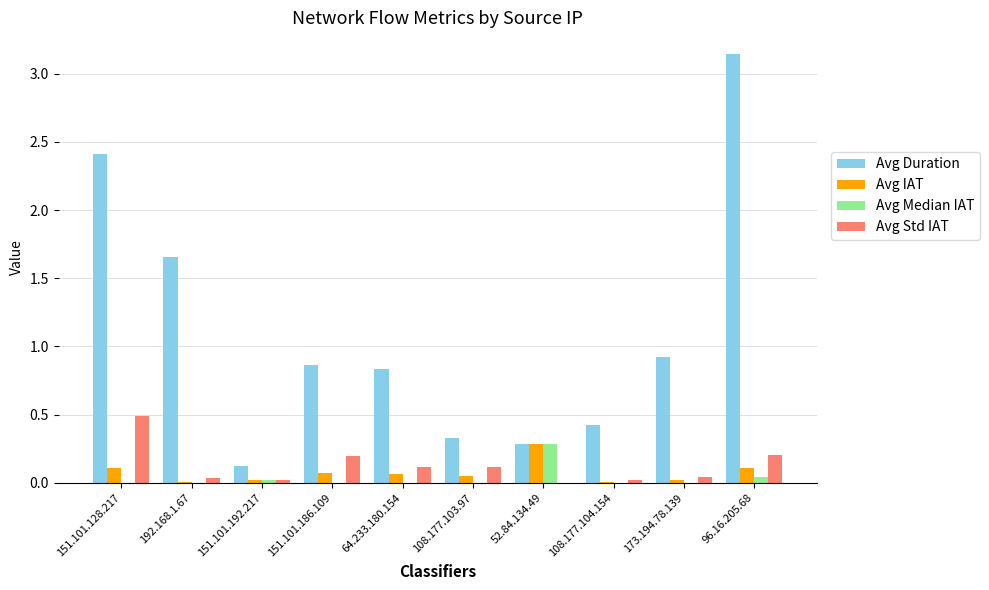

Are the bars horizontal?

No